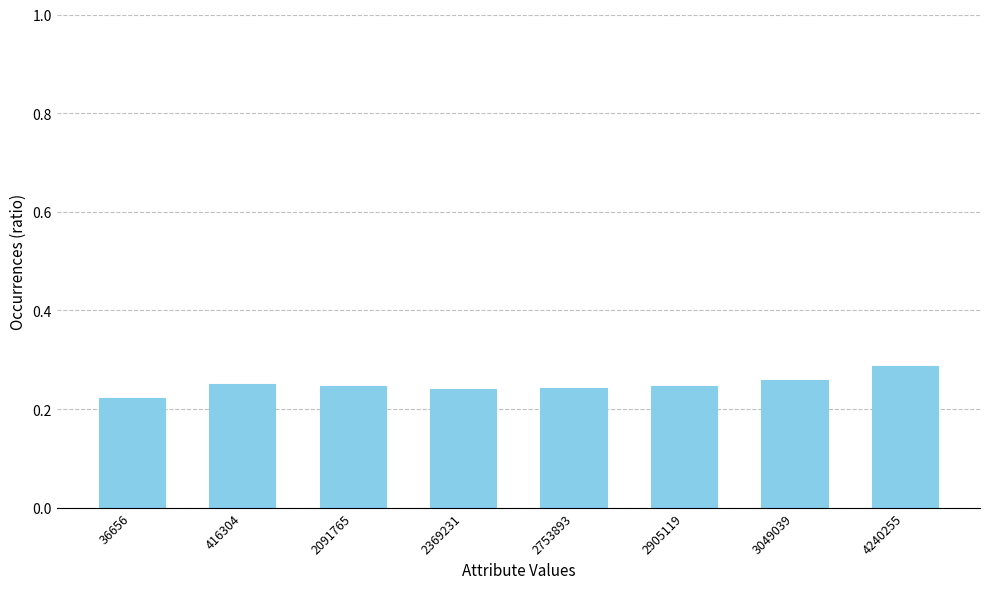

The chart shows a value of 0.1 at 416304. True or false?

False